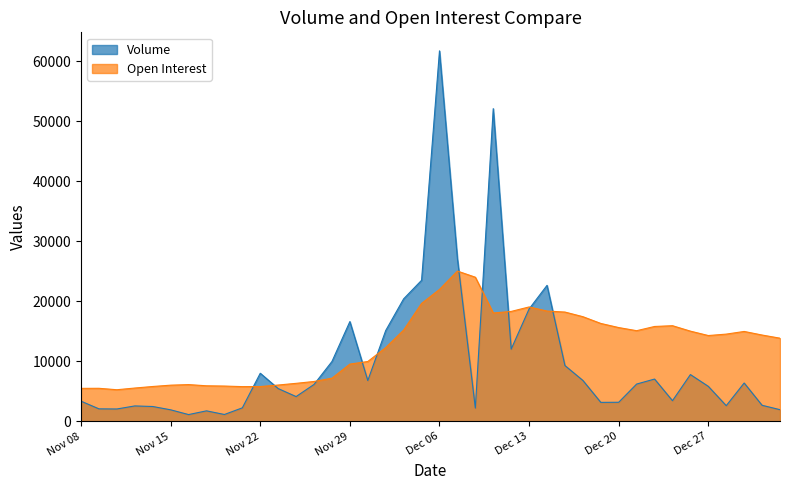

How many data points does each series have?

40